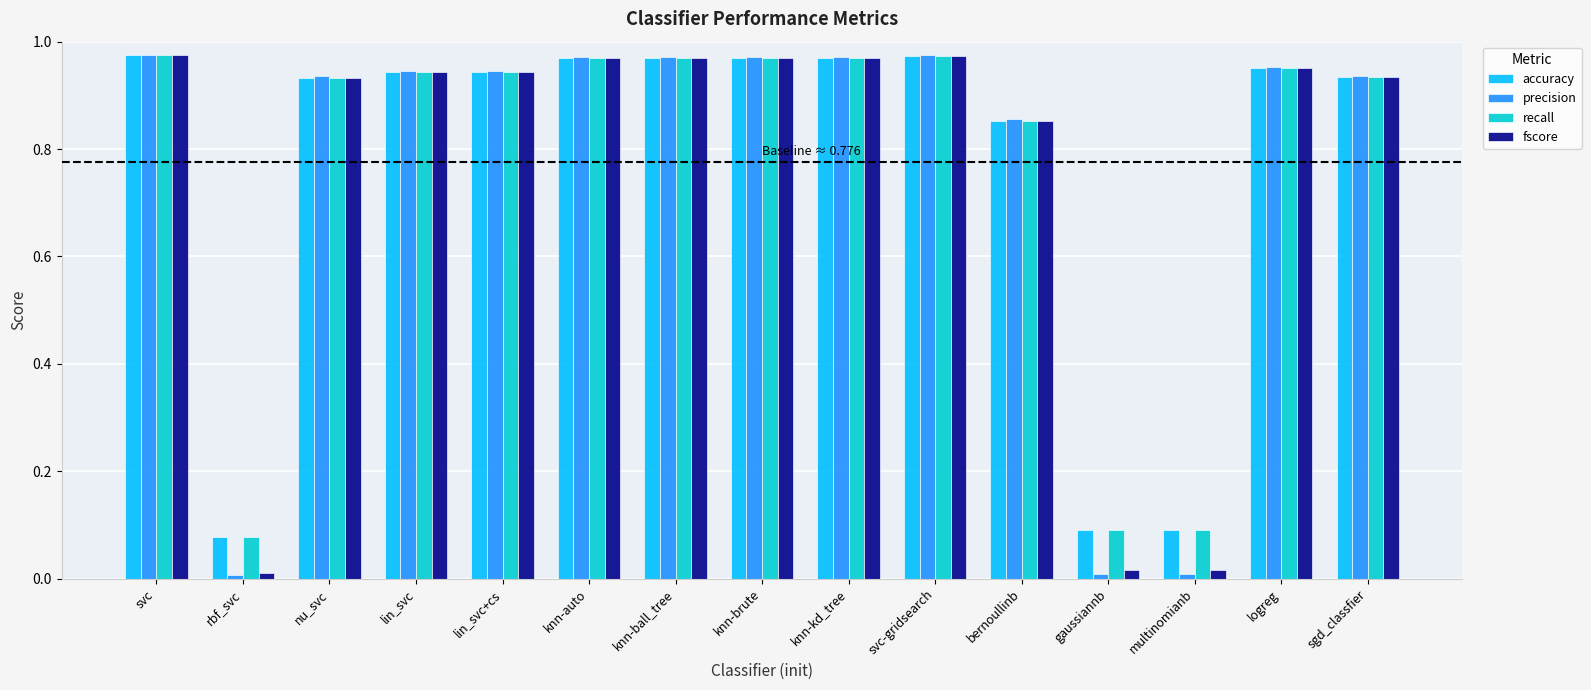

Which series has the largest range (max minus min)?

precision